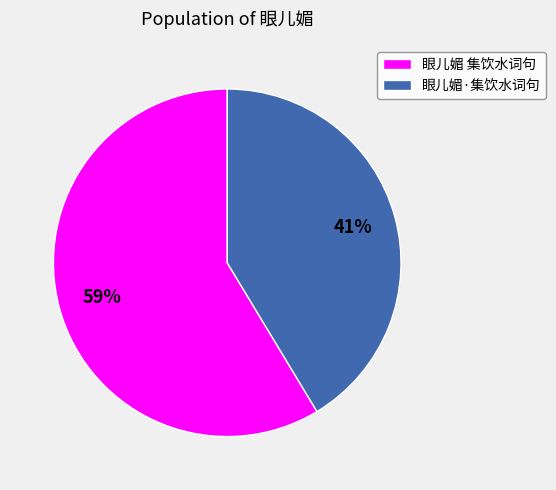

Do 眼儿媚 集饮水词句 and 眼儿媚·集饮水词句 together represent more than half of the pie?

Yes